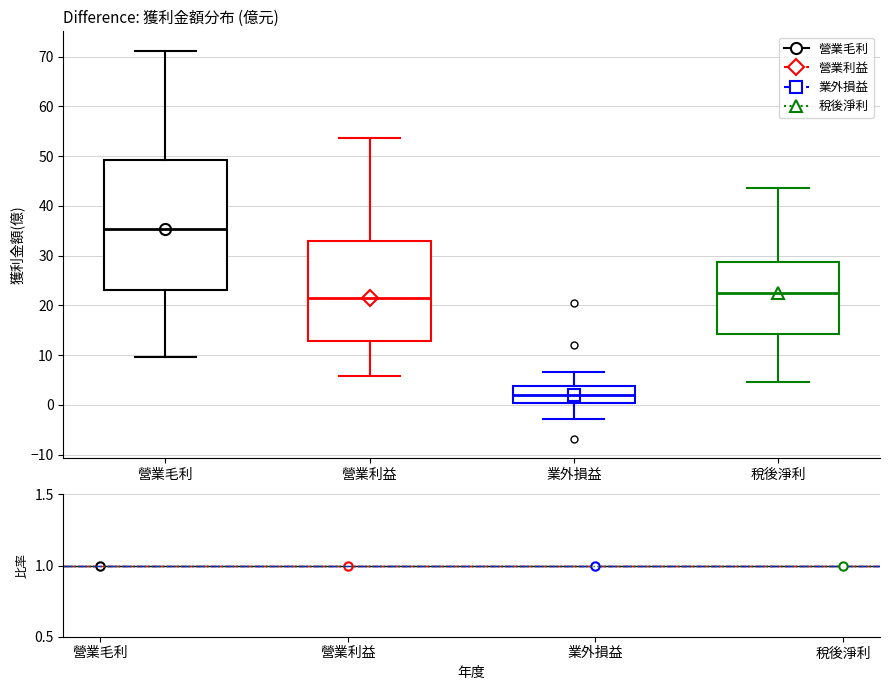

Which box's median line is the highest?

營業毛利